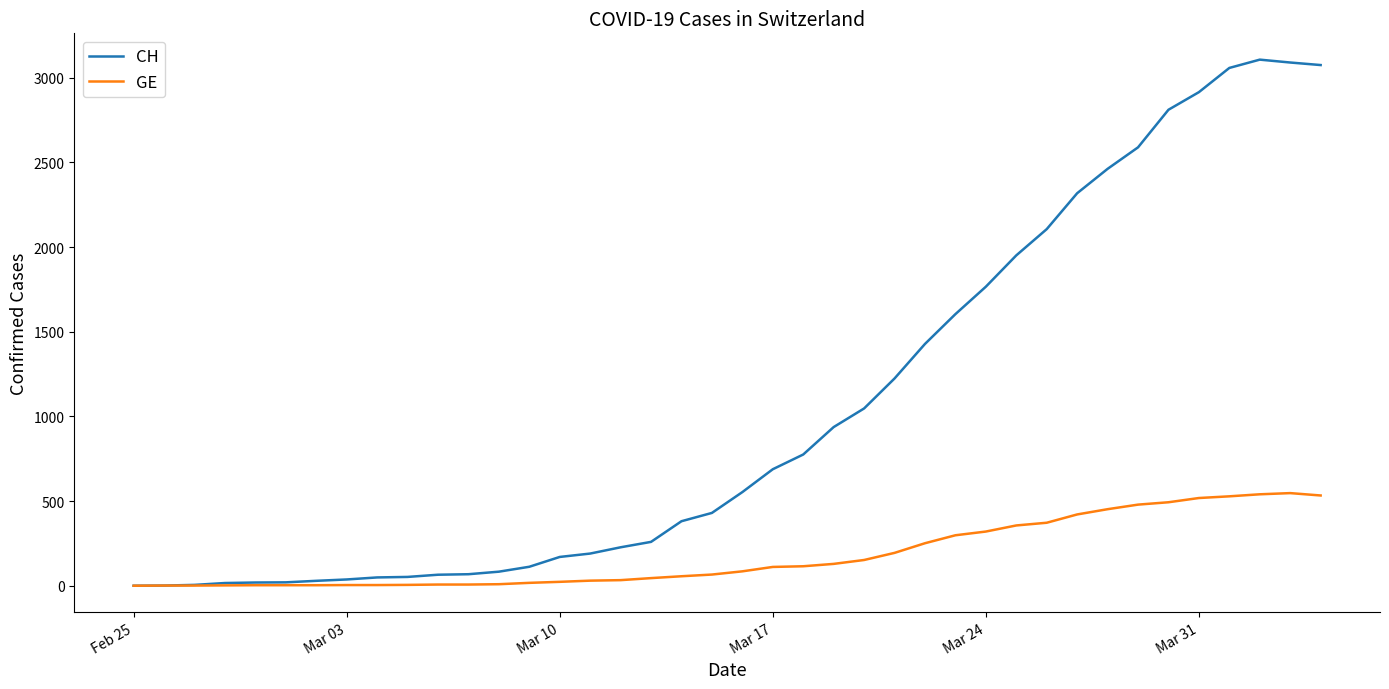

List the series in order of their peak value, lowest first.

GE, CH